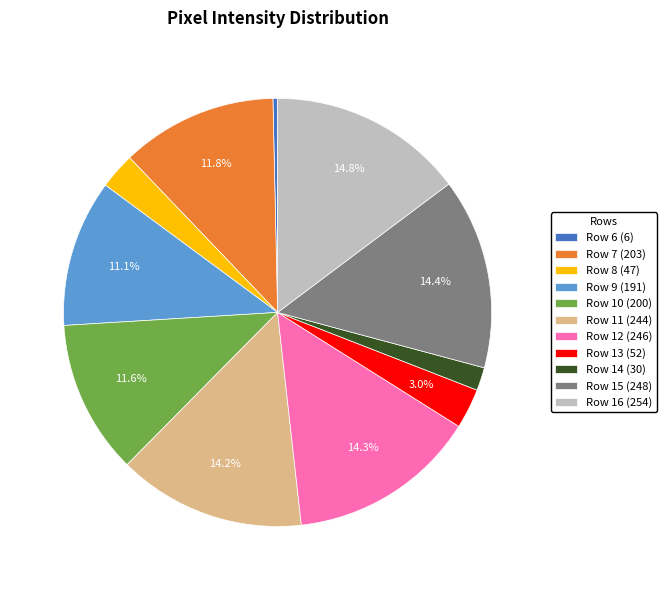

To the nearest percent, what is the combined percentage of Row 13 and Row 14?

5%